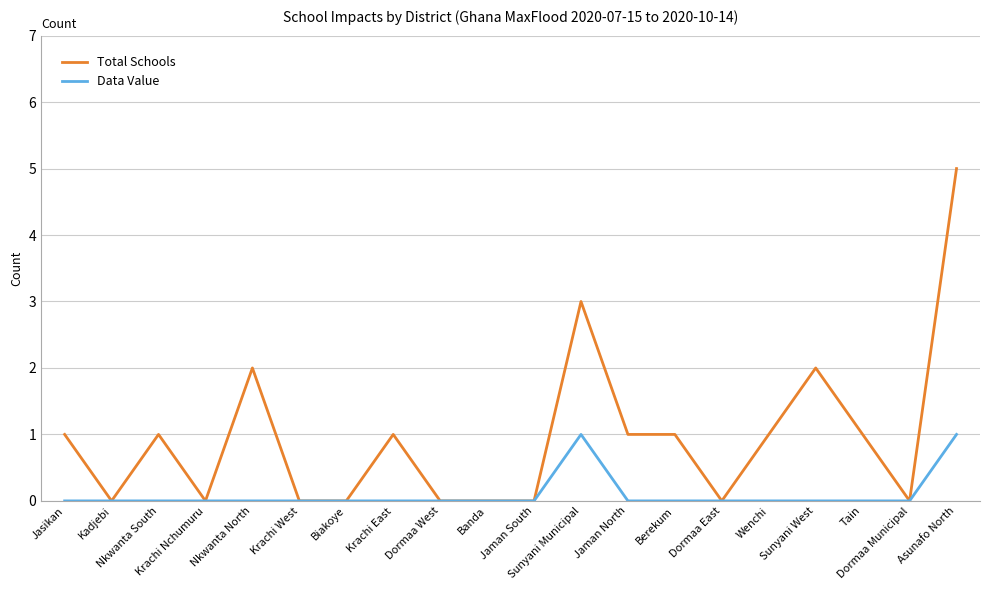

Which series has the widest spread of values?

Total Schools